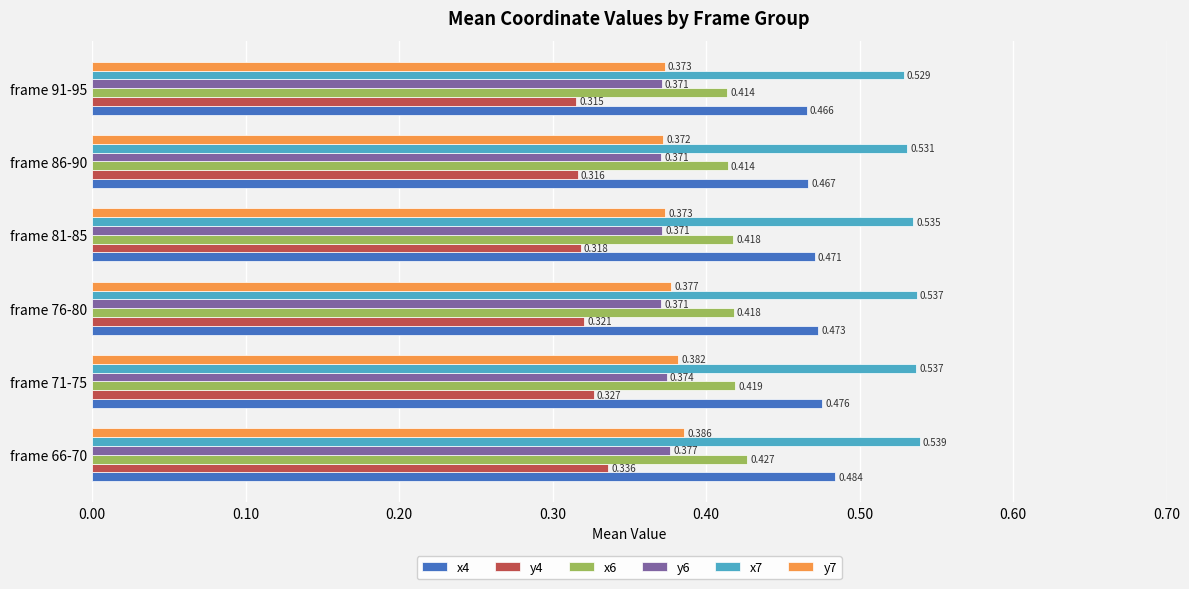

Is the value of x6 at frame 71-75 greater than the value of x7 at frame 76-80?

No